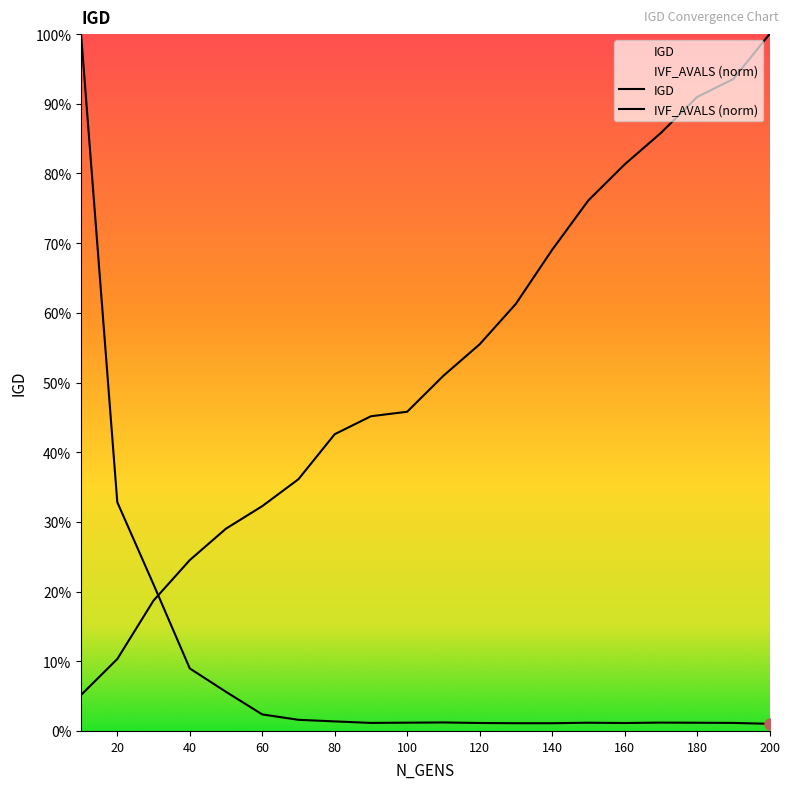

How many lines are shown in the chart?

2